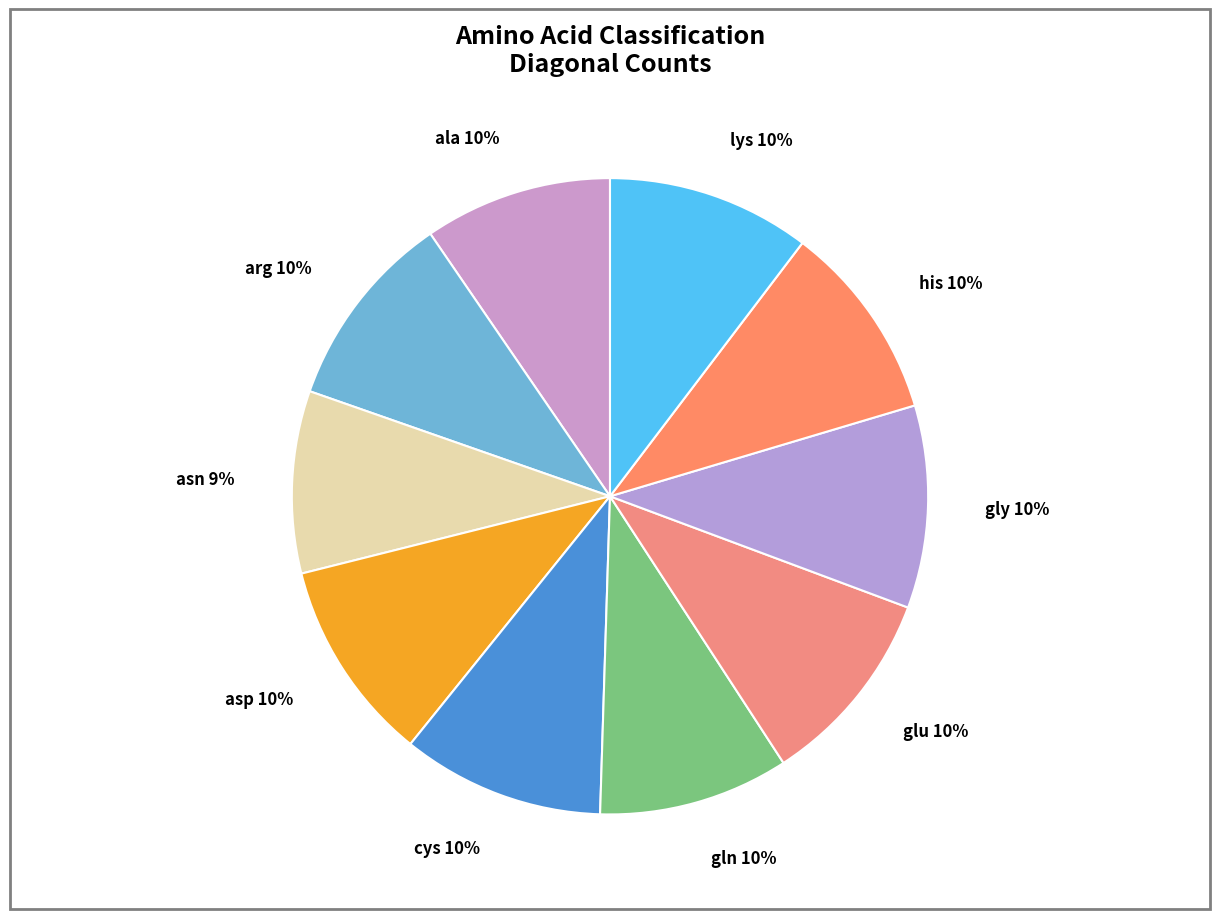

Is cys the majority of the pie?

No